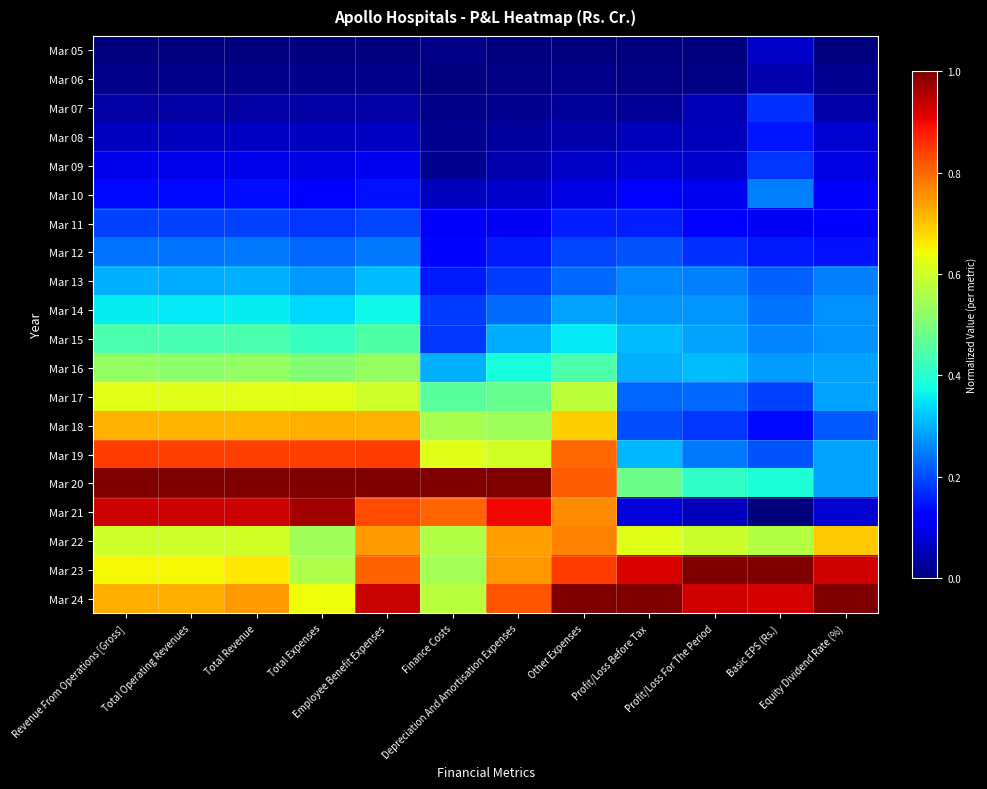

What is the total value across all series at Total Operating Revenues?

8.4